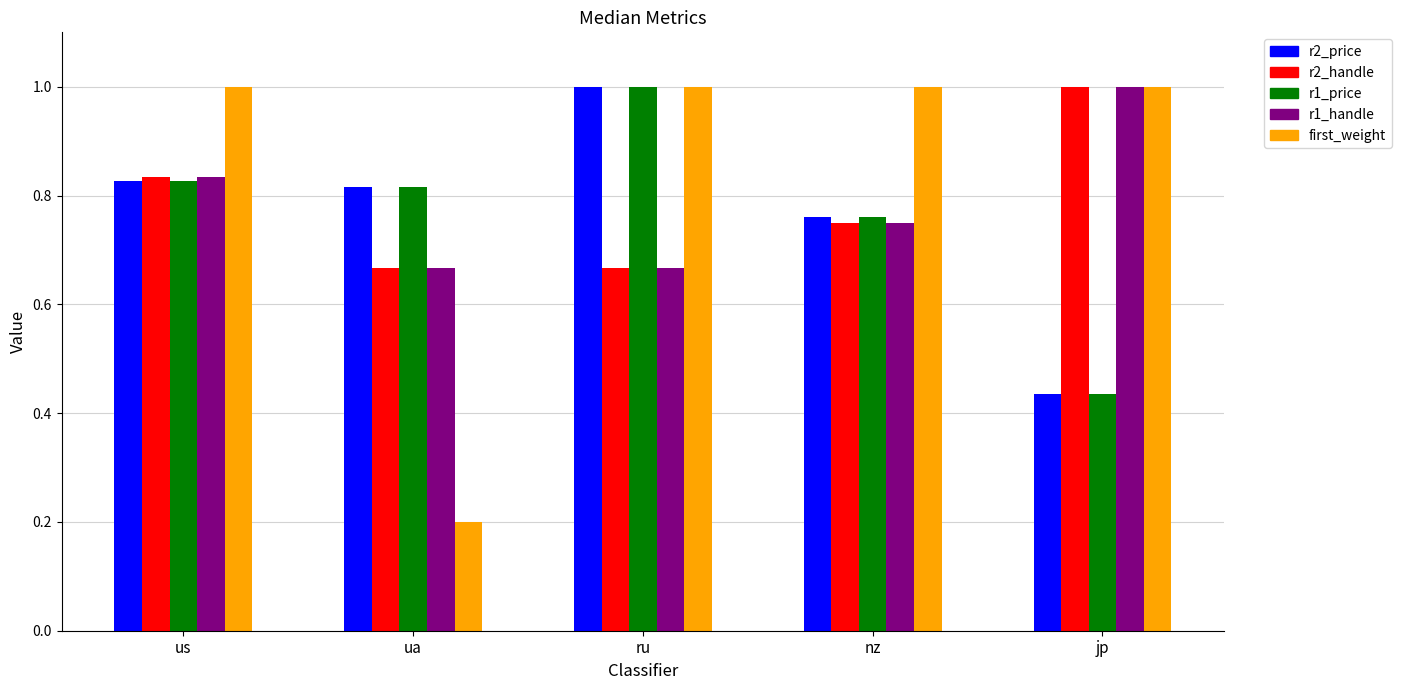

What is the sum of the r1_price values at nz and jp?

1.2